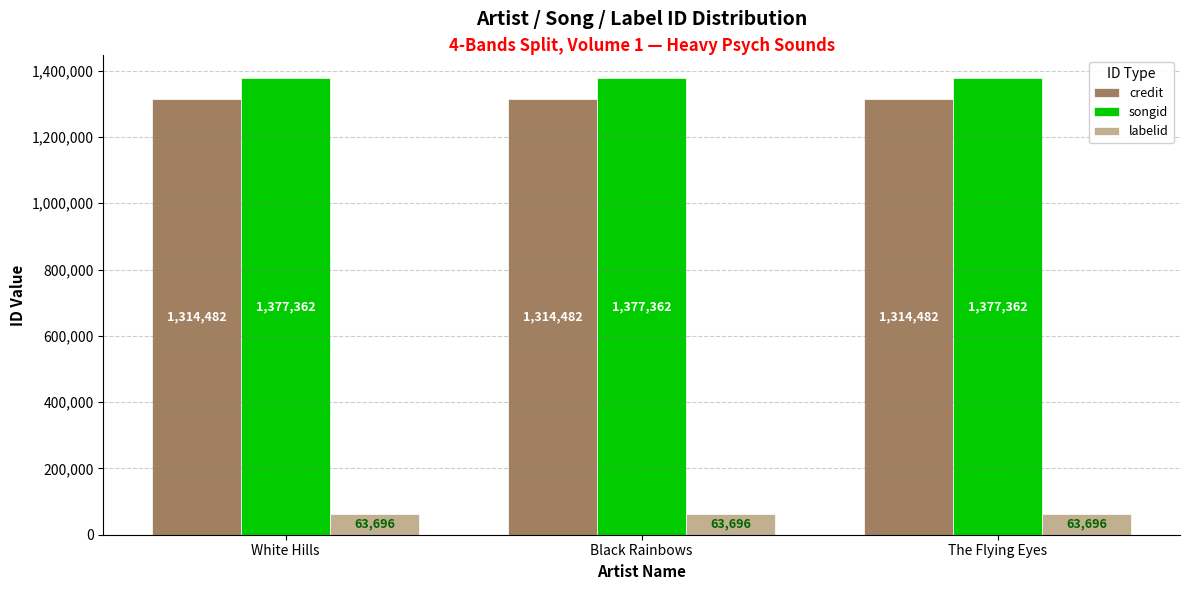

What position from the left is The Flying Eyes?

3